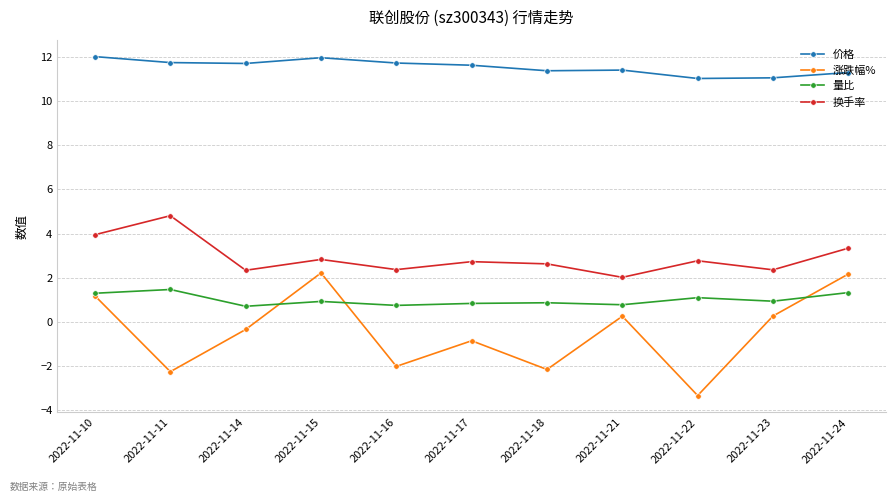

What is the value of the 换手率 point at the 3rd from the left?

2.3